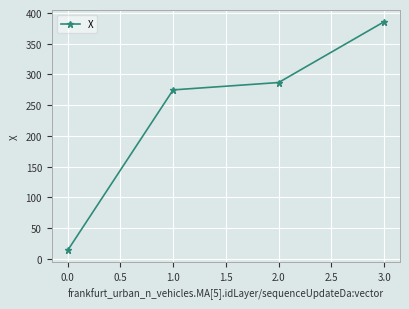

Approximately how many times larger is the value at 3.0 compared to 2.0?

1.3